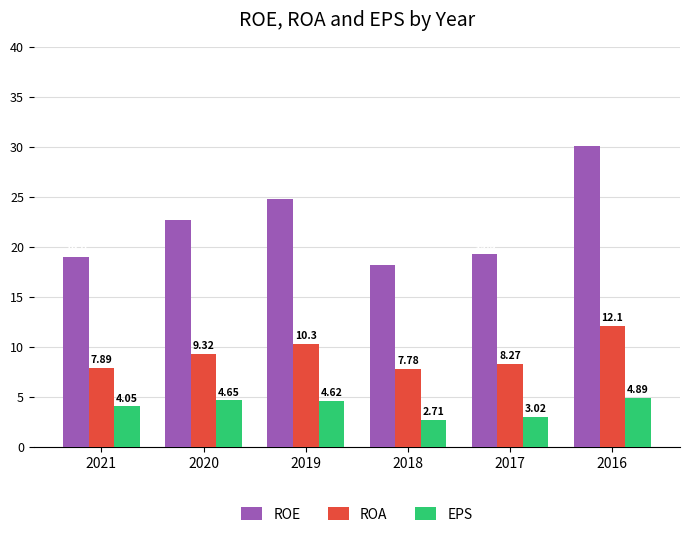

What is the sum of the ROA values at 2020 and 2016?

21.4